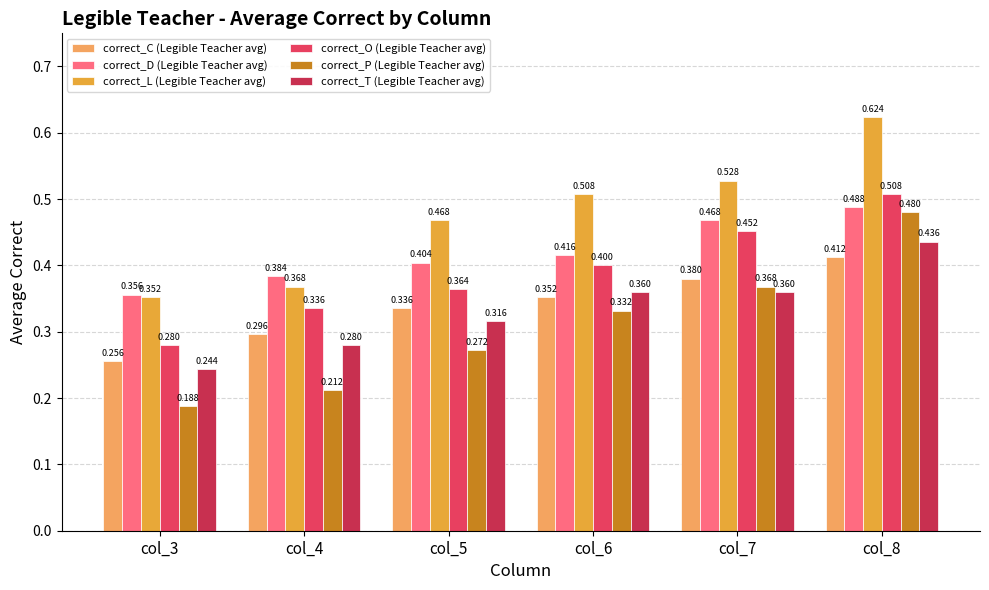

How many groups of bars are there?

6